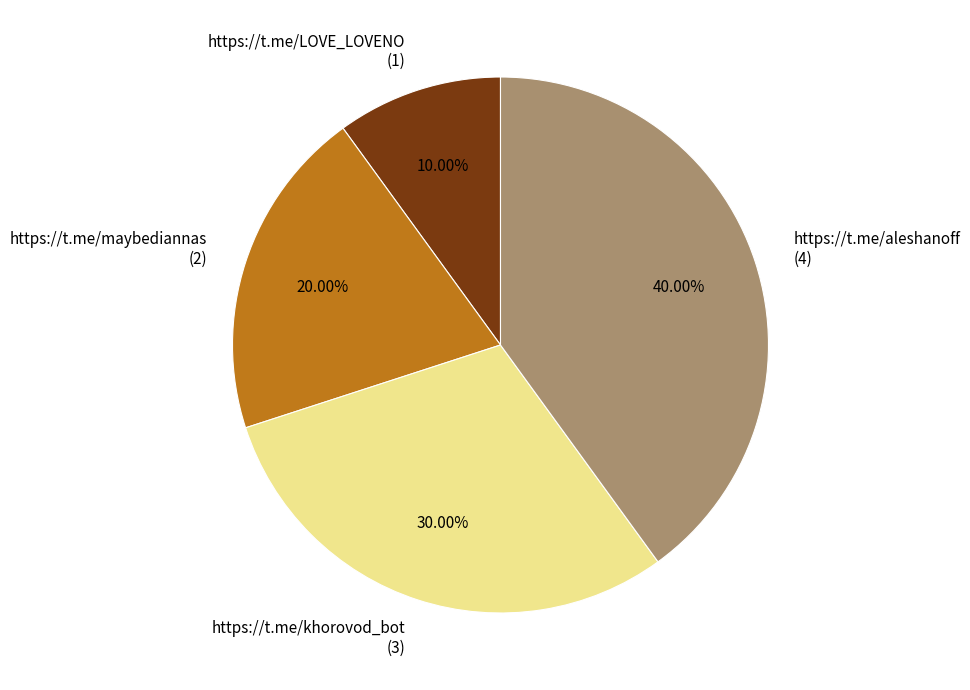

To the nearest percent, what is the average slice percentage?

25%